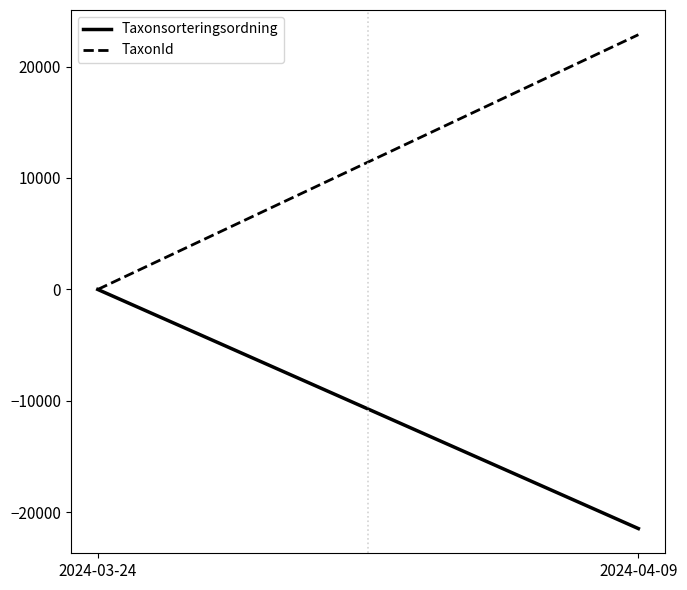

True or false: TaxonId has a value of 14905.2 at 2024-03-24.

False